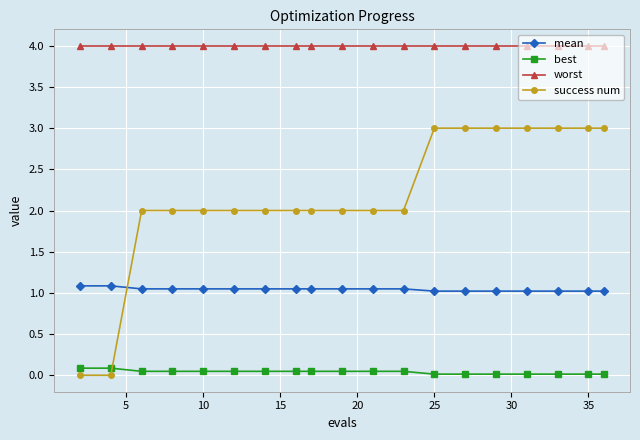

Rank the series by their average value, from lowest to highest.

best, mean, success num, worst